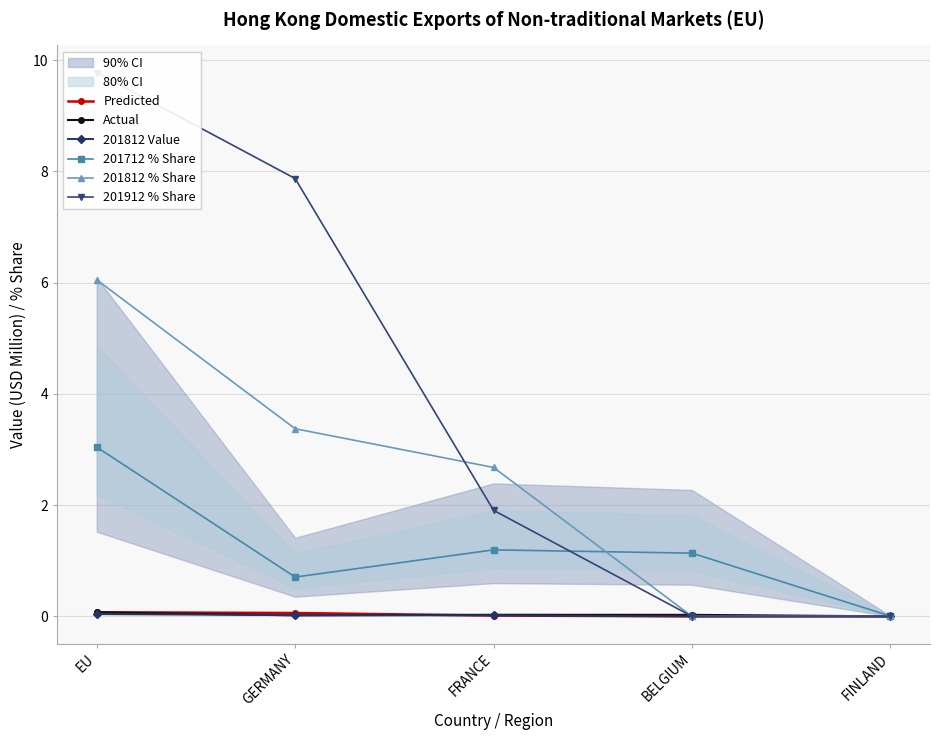

Reading left to right, extract all data points from this chart.

Predicted: EU=0.1	GERMANY=0.1	FRANCE=0.0	BELGIUM=0.0	FINLAND=0.0
Actual: EU=0.1	GERMANY=0.0	FRANCE=0.0	BELGIUM=0.0	FINLAND=0.0
201812 Value: EU=0.0	GERMANY=0.0	FRANCE=0.0	BELGIUM=0.0	FINLAND=0.0
201712 % Share: EU=3.0	GERMANY=0.7	FRANCE=1.2	BELGIUM=1.1	FINLAND=0.0
201812 % Share: EU=6.0	GERMANY=3.4	FRANCE=2.7	BELGIUM=0.0	FINLAND=0.0
201912 % Share: EU=9.8	GERMANY=7.9	FRANCE=1.9	BELGIUM=0.0	FINLAND=0.0